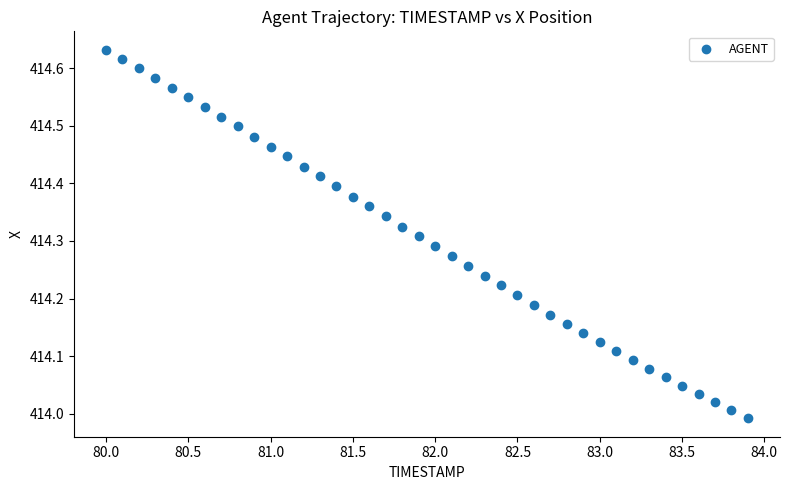

What is the range of Y values (max minus min)?

0.6